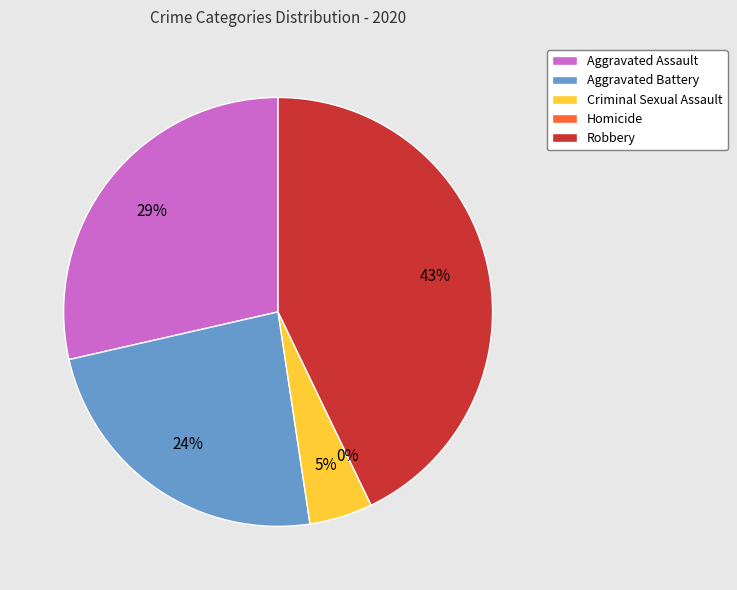

True or false: Aggravated Battery accounts for 37% of the total.

False